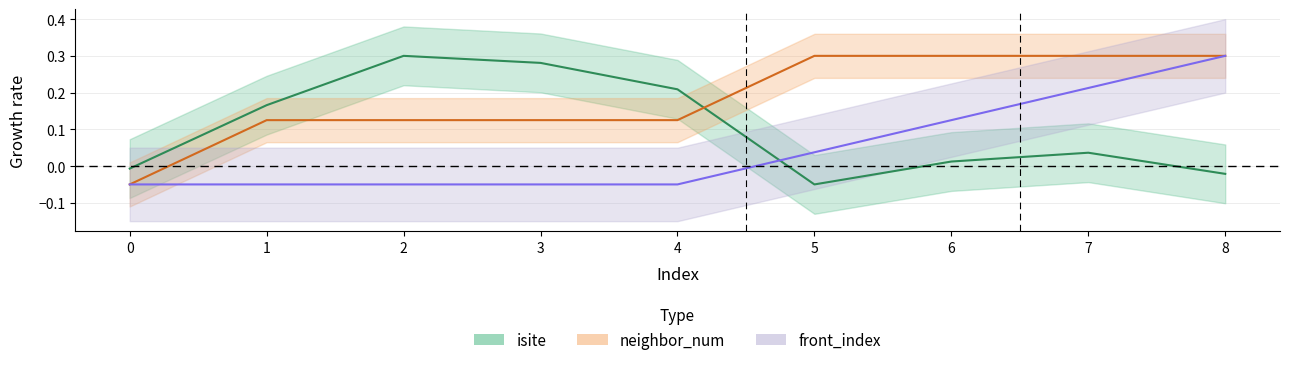

Rank the series at 2 from highest to lowest value.

isite, neighbor_num, front_index